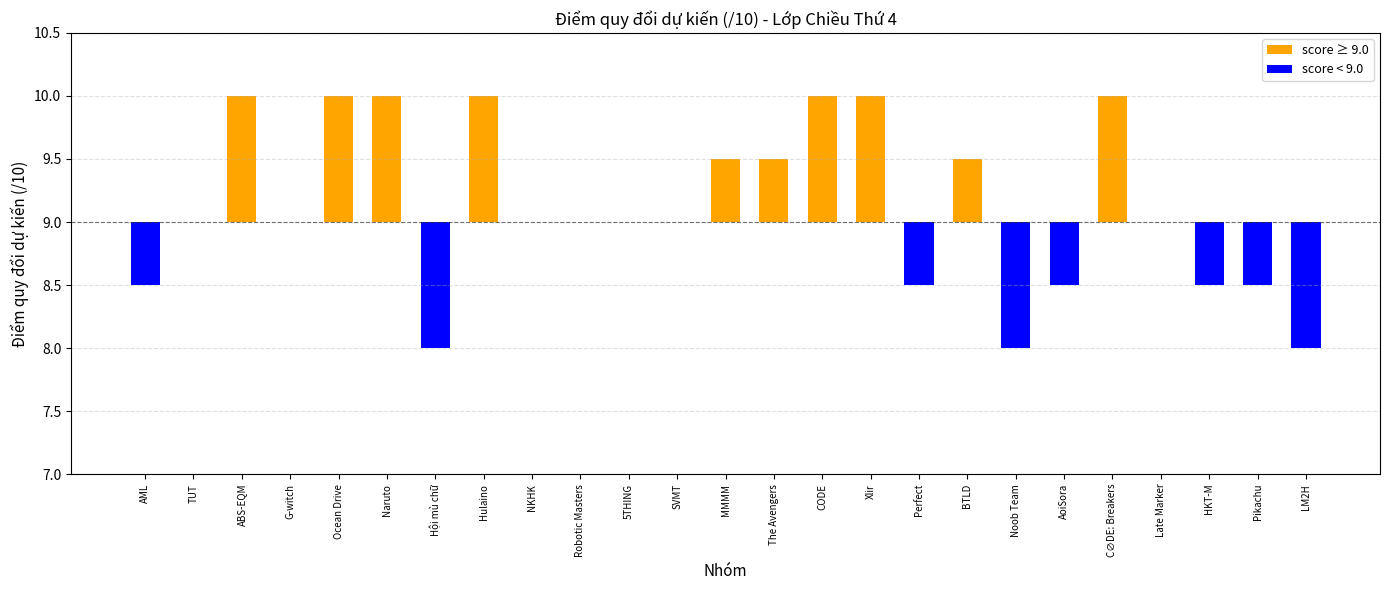

Between Hội mù chữ and Xlir, which series saw the biggest shift?

score ≥ 9.0